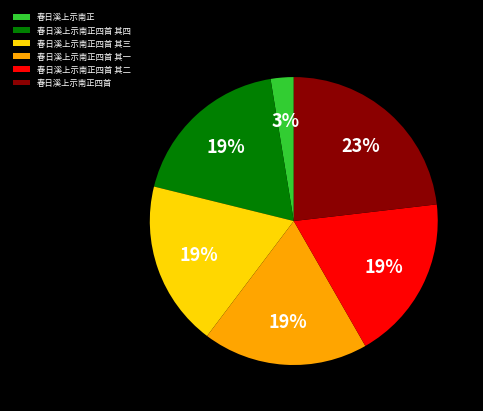

What percentage is the 春日溪上示南正四首 slice, to the nearest percent?

23%